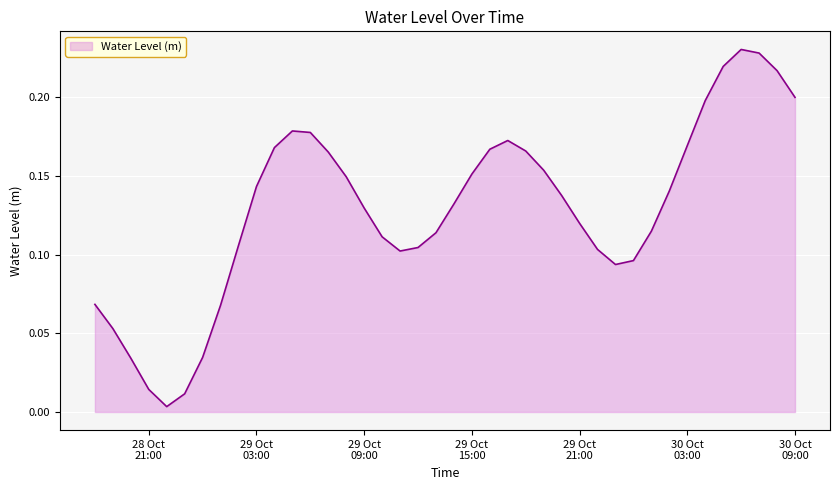

How many lines are shown in the chart?

1